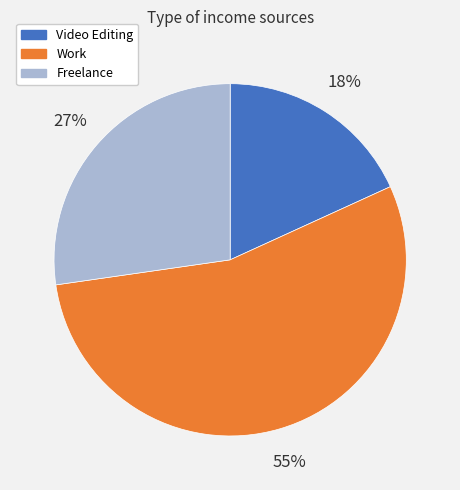

Count the number of slices in the pie.

3